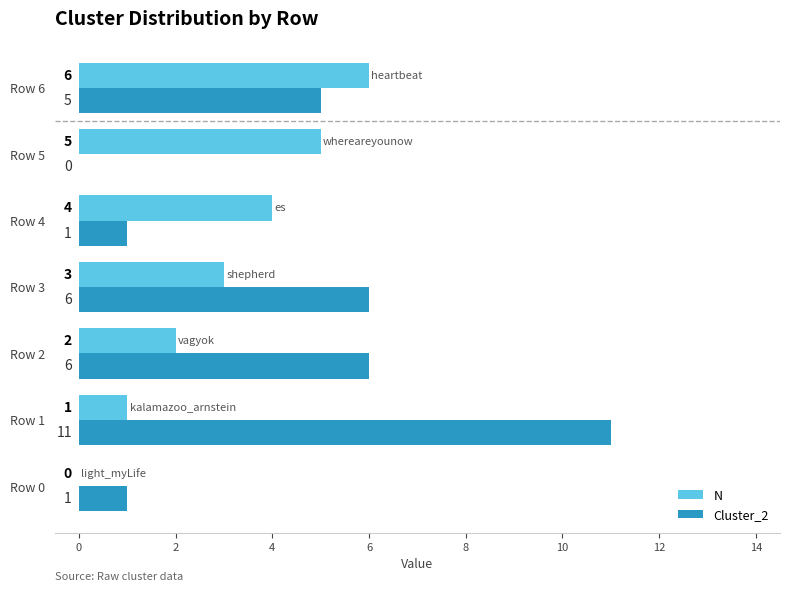

Between Row 1 and Row 4, which series saw the biggest shift?

Cluster_2